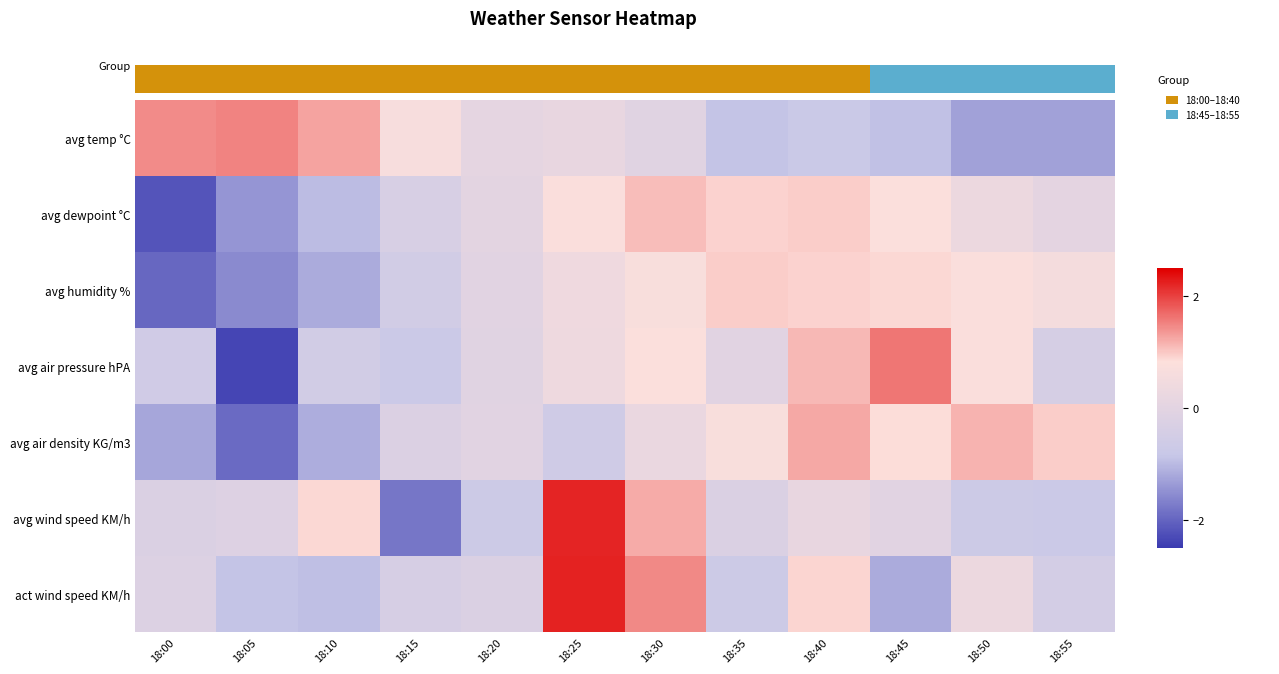

Between 18:50 and 18:35, which is larger?

18:35